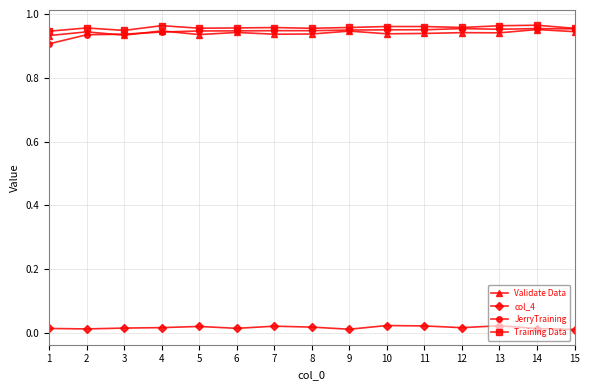

True or false: JerryTraining and col_4 intersect in this chart.

False